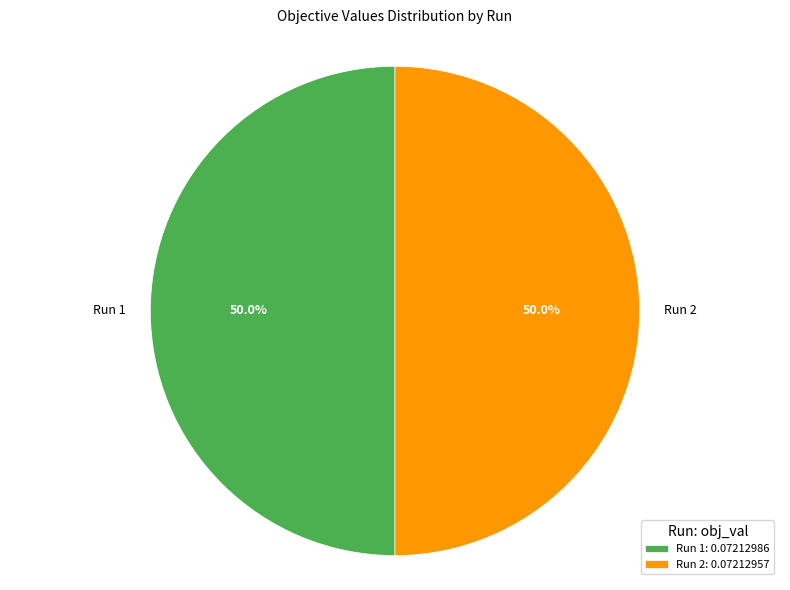

Combined, do Run 2 and Run 1 account for over 50%?

Yes